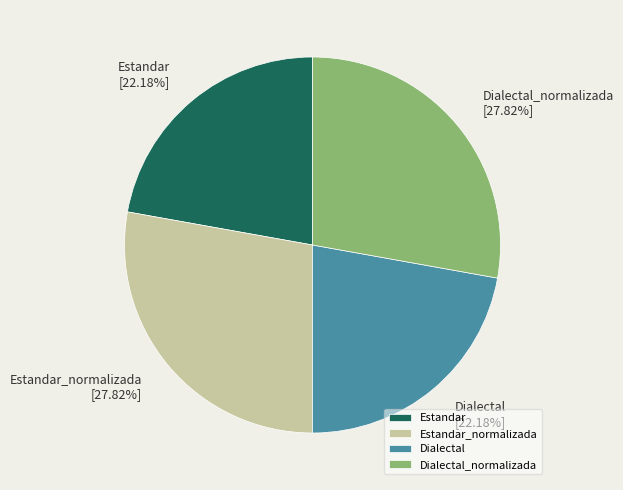

How many slices are in this pie chart?

4